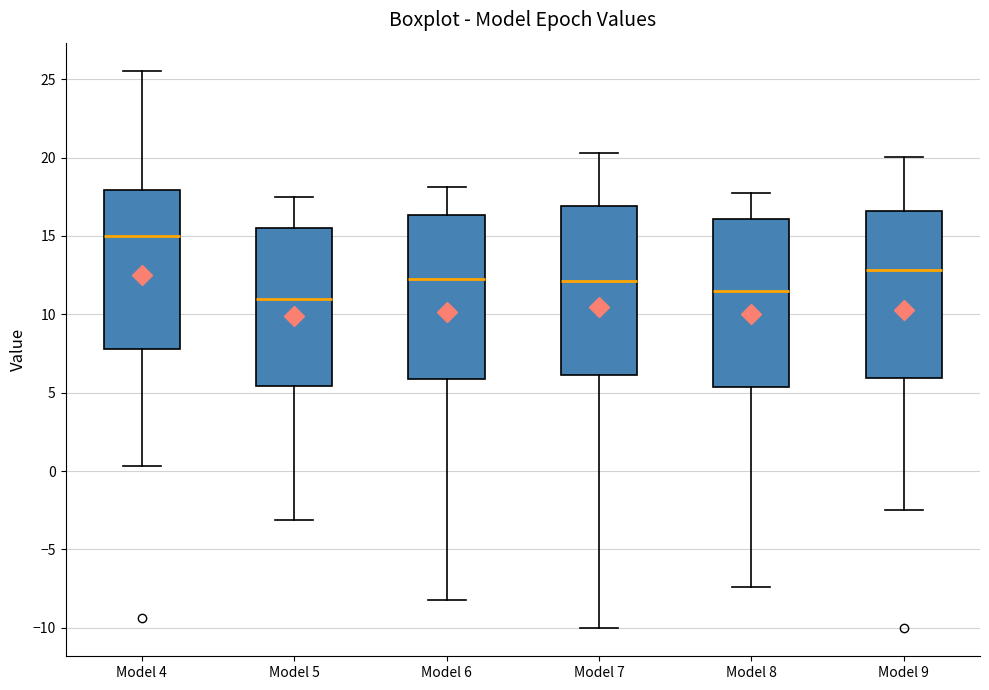

Reading left to right, transcribe this box plot: for each box, give where its median line is, the range the box spans, and where its two whiskers end, as read against the y-axis. The values are not printed on the chart, so give them approximately, as read against the axis.

Model 4: median 15.0, box 8.0 to 18.0, whiskers 0.5 to 25.5
Model 5: median 11.0, box 5.5 to 15.5, whiskers -3.0 to 17.5
Model 6: median 12.5, box 6.0 to 16.5, whiskers -8.0 to 18.0
Model 7: median 12.0, box 6.0 to 17.0, whiskers -10.0 to 20.5
Model 8: median 11.5, box 5.5 to 16.0, whiskers -7.5 to 17.5
Model 9: median 13.0, box 6.0 to 16.5, whiskers -2.5 to 20.0